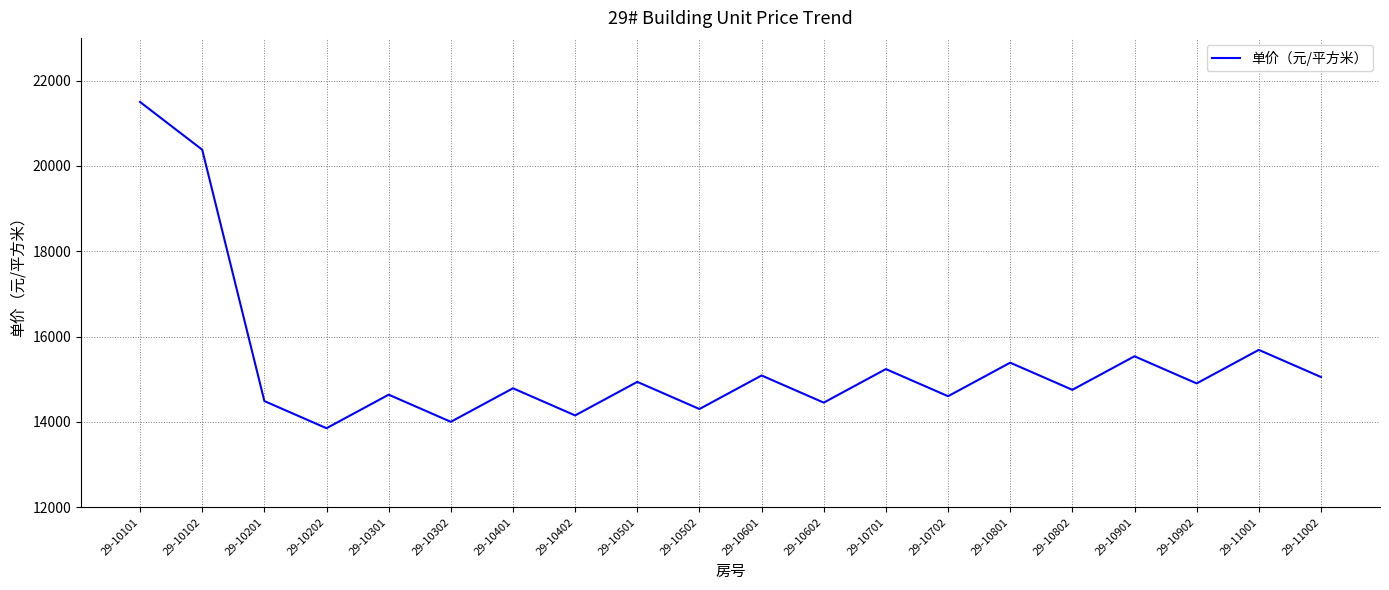

The chart shows a value of 15388 at 29-10801. True or false?

True